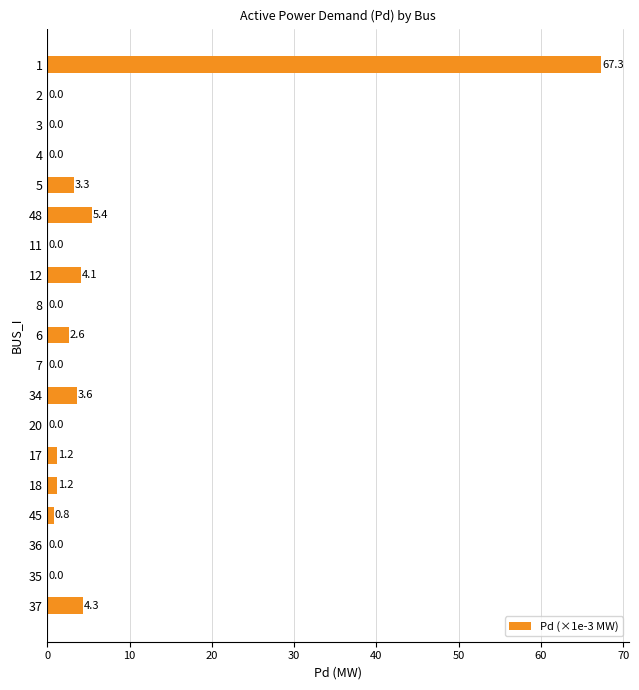

What is the greatest value displayed?

67.3